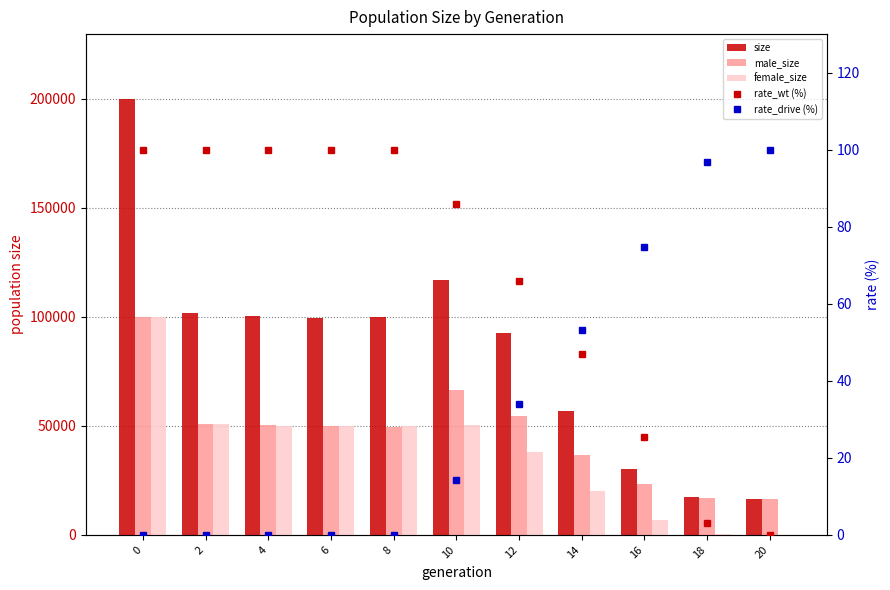

What are all the series names shown in the legend?

size, male_size, female_size, rate_wt (%), rate_drive (%)